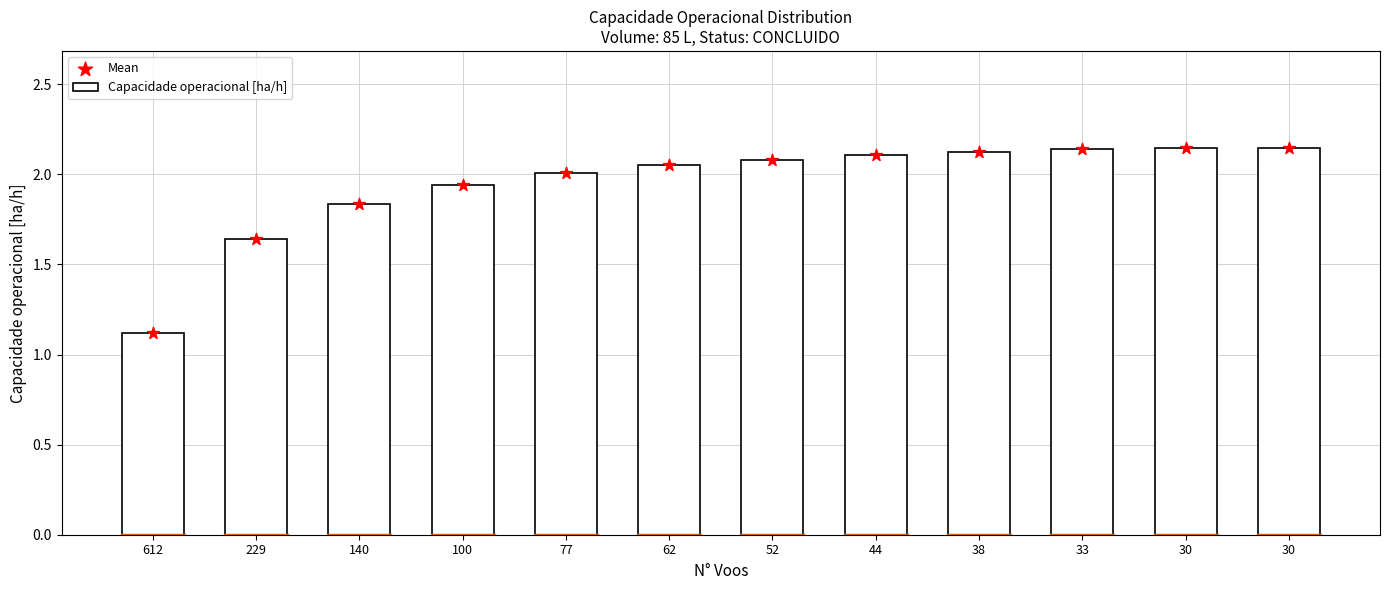

What are all the series names shown in the legend?

Capacidade operacional [ha/h], Mean